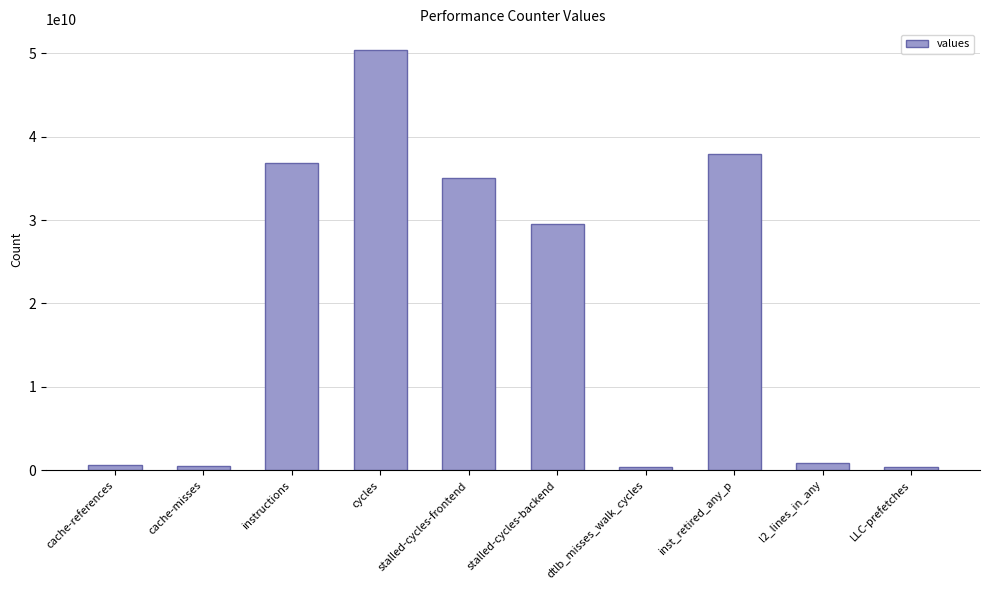

What is the label of the 7th bar from the right?

cycles